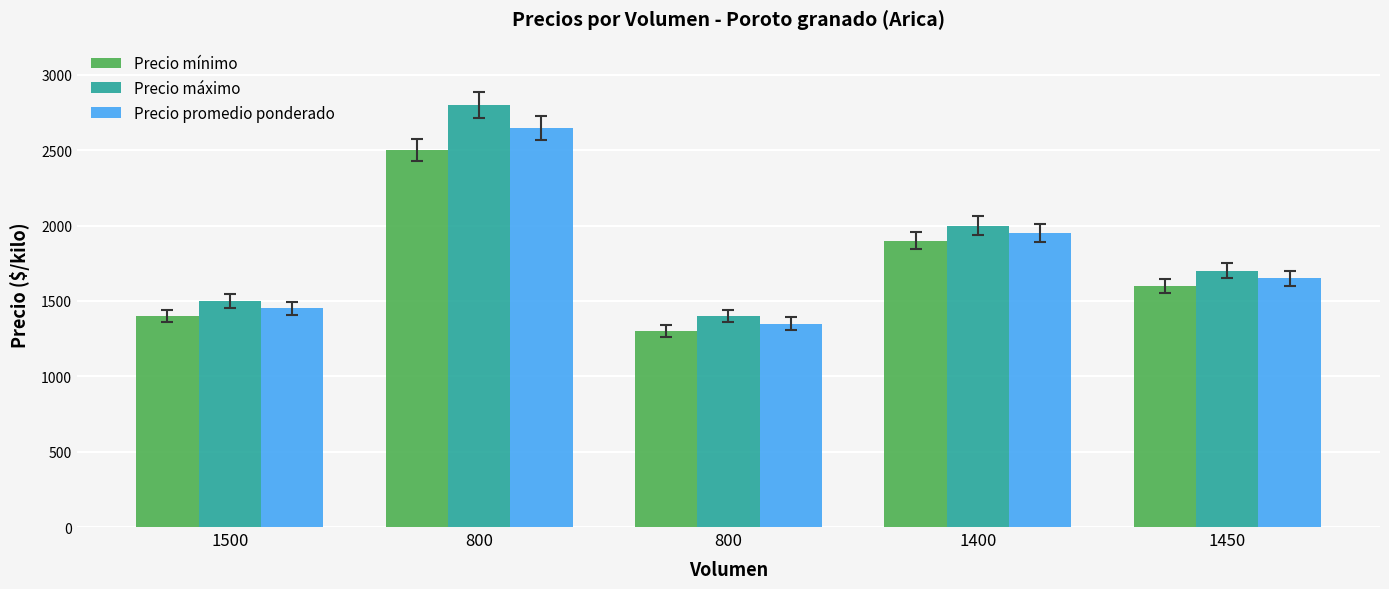

Which series changed the most between 1500 and 1450?

Precio mínimo